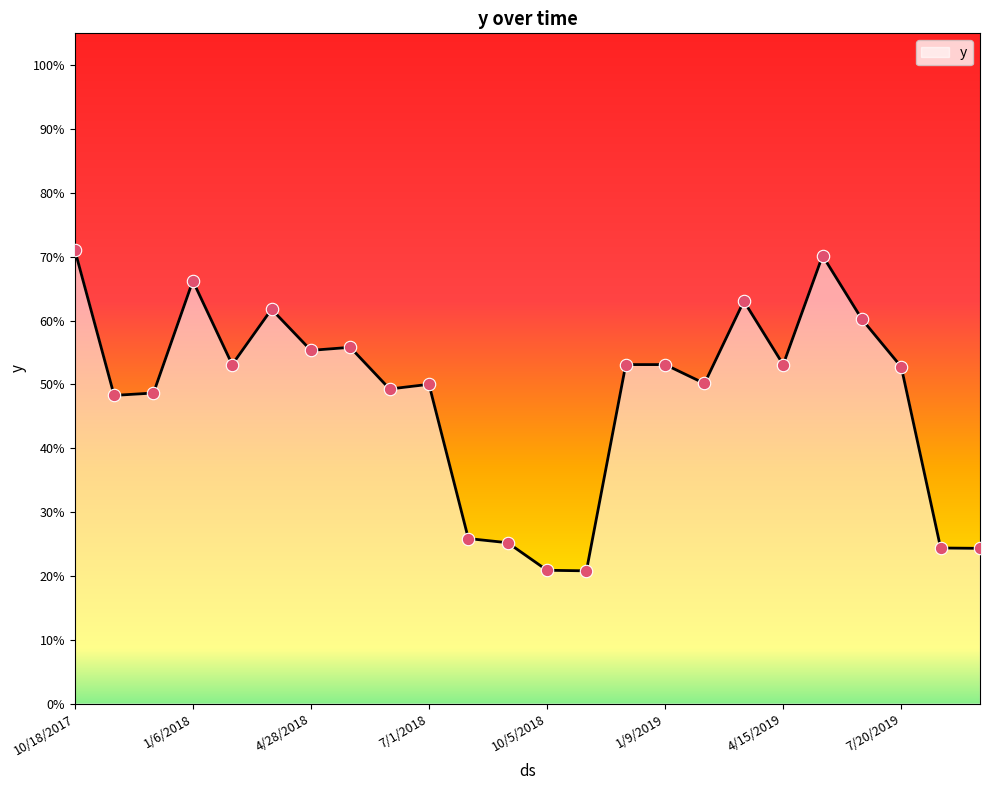

Does the chart have visible grid lines?

No